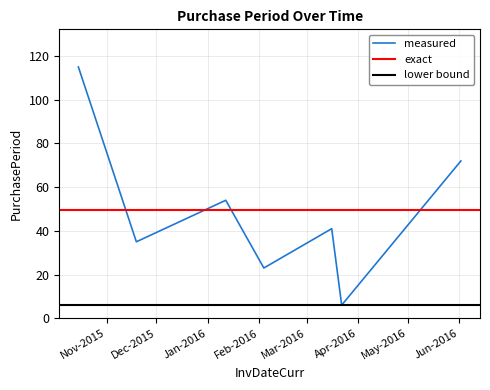

What is the label of the 1st point from the left?

2015-10-15